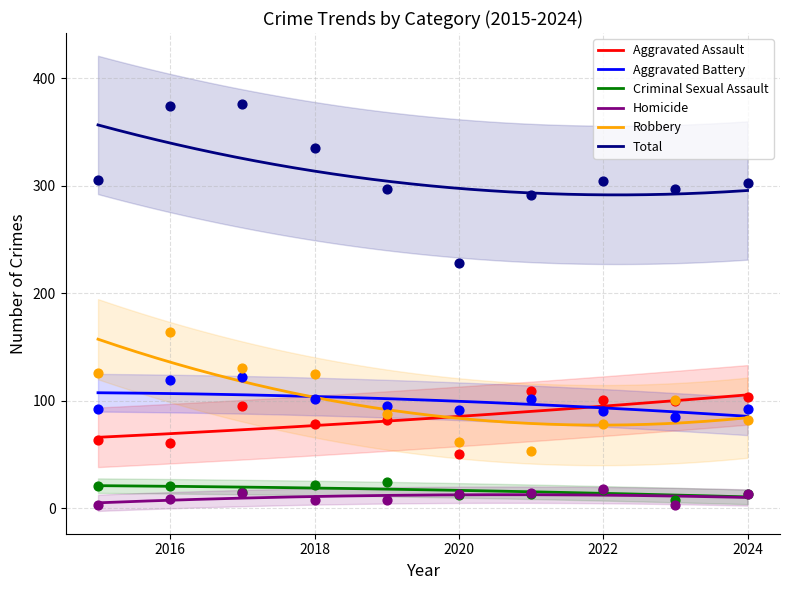

What are all the series names shown in the legend?

Aggravated Assault, Aggravated Battery, Criminal Sexual Assault, Homicide, Robbery, Total